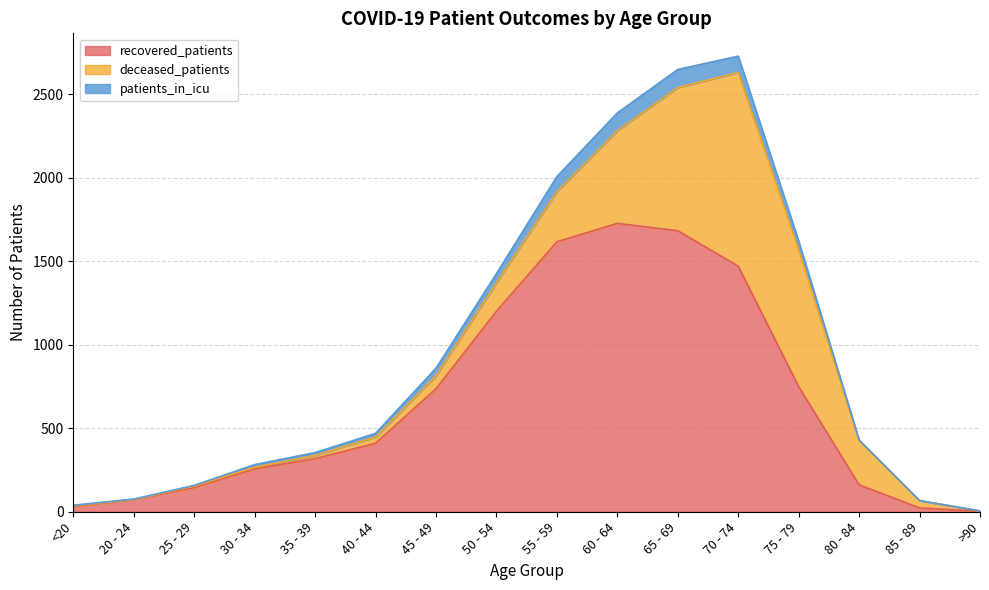

What is the sum of the recovered_patients values at 40 - 44 and >90?

413